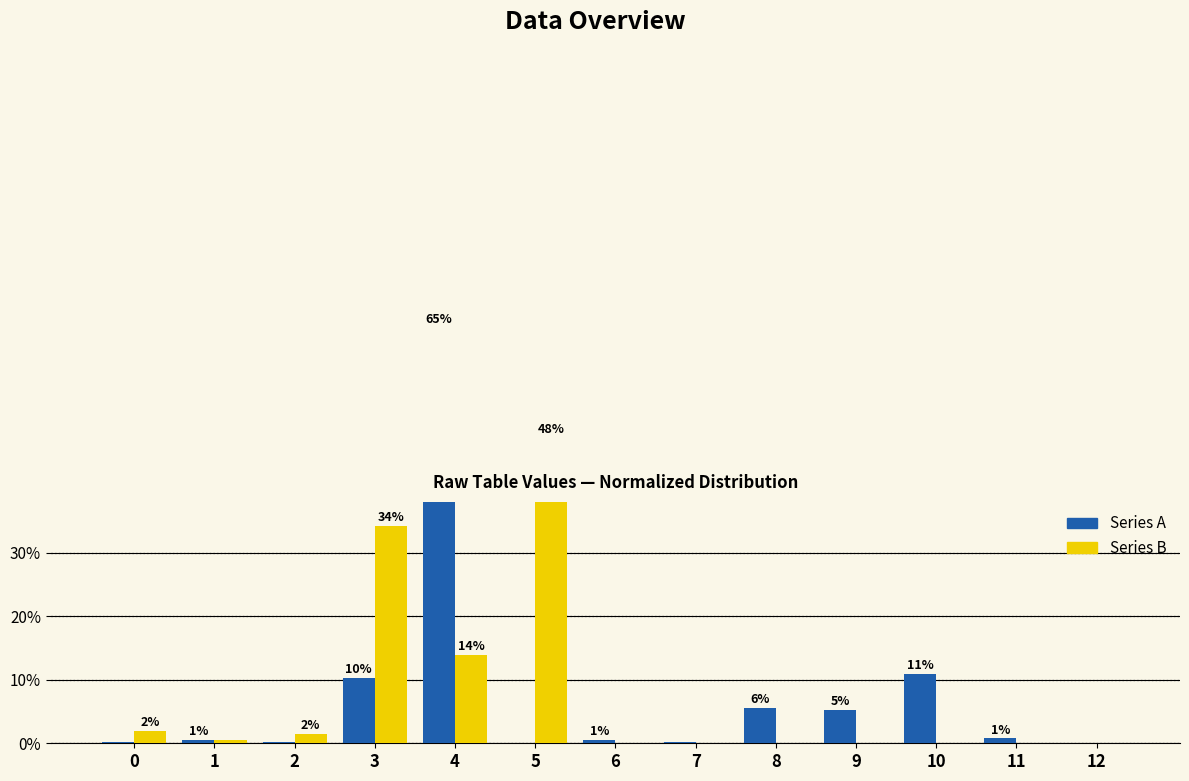

Are the bars horizontal?

No